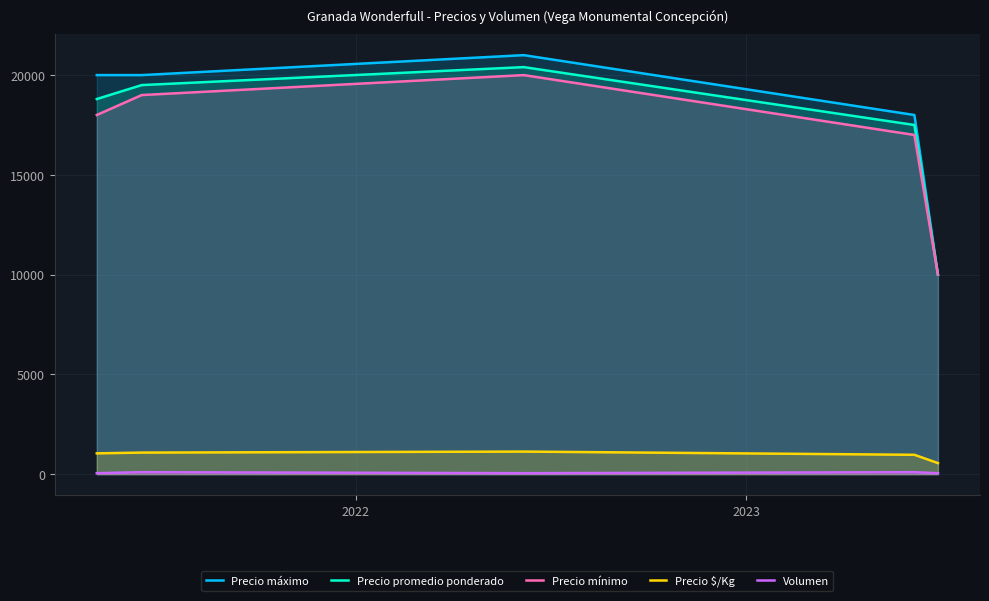

What is the lowest value of the Precio $/Kg series?

556